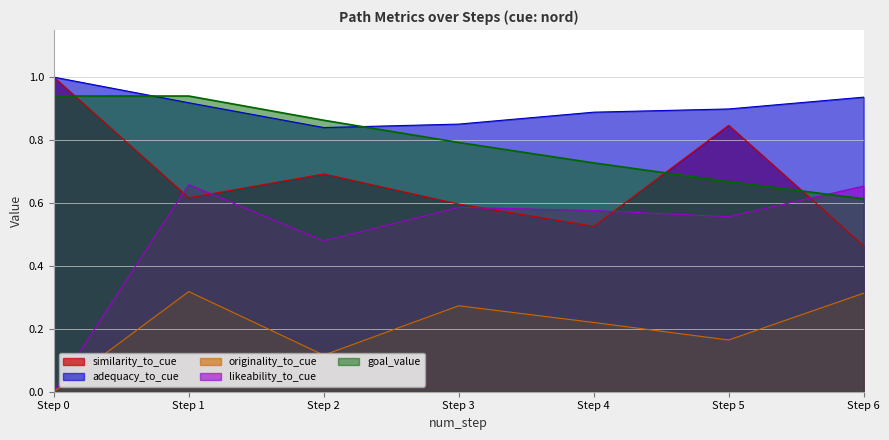

What is the sum of all adequacy_to_cue values?

6.3